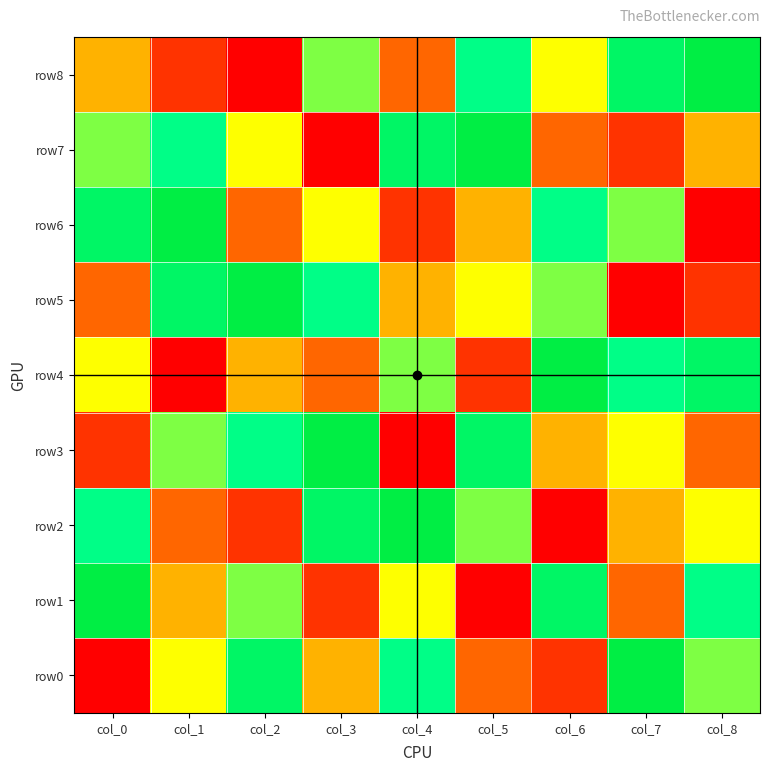

Reading left to right, list all the values displayed in this chart.

row8: col_0=4	col_1=2	col_2=1	col_3=6	col_4=3	col_5=7	col_6=5	col_7=8	col_8=9
row7: col_0=6	col_1=7	col_2=5	col_3=1	col_4=8	col_5=9	col_6=3	col_7=2	col_8=4
row6: col_0=8	col_1=9	col_2=3	col_3=5	col_4=2	col_5=4	col_6=7	col_7=6	col_8=1
row5: col_0=3	col_1=8	col_2=9	col_3=7	col_4=4	col_5=5	col_6=6	col_7=1	col_8=2
row4: col_0=5	col_1=1	col_2=4	col_3=3	col_4=6	col_5=2	col_6=9	col_7=7	col_8=8
row3: col_0=2	col_1=6	col_2=7	col_3=9	col_4=1	col_5=8	col_6=4	col_7=5	col_8=3
row2: col_0=7	col_1=3	col_2=2	col_3=8	col_4=9	col_5=6	col_6=1	col_7=4	col_8=5
row1: col_0=9	col_1=4	col_2=6	col_3=2	col_4=5	col_5=1	col_6=8	col_7=3	col_8=7
row0: col_0=1	col_1=5	col_2=8	col_3=4	col_4=7	col_5=3	col_6=2	col_7=9	col_8=6